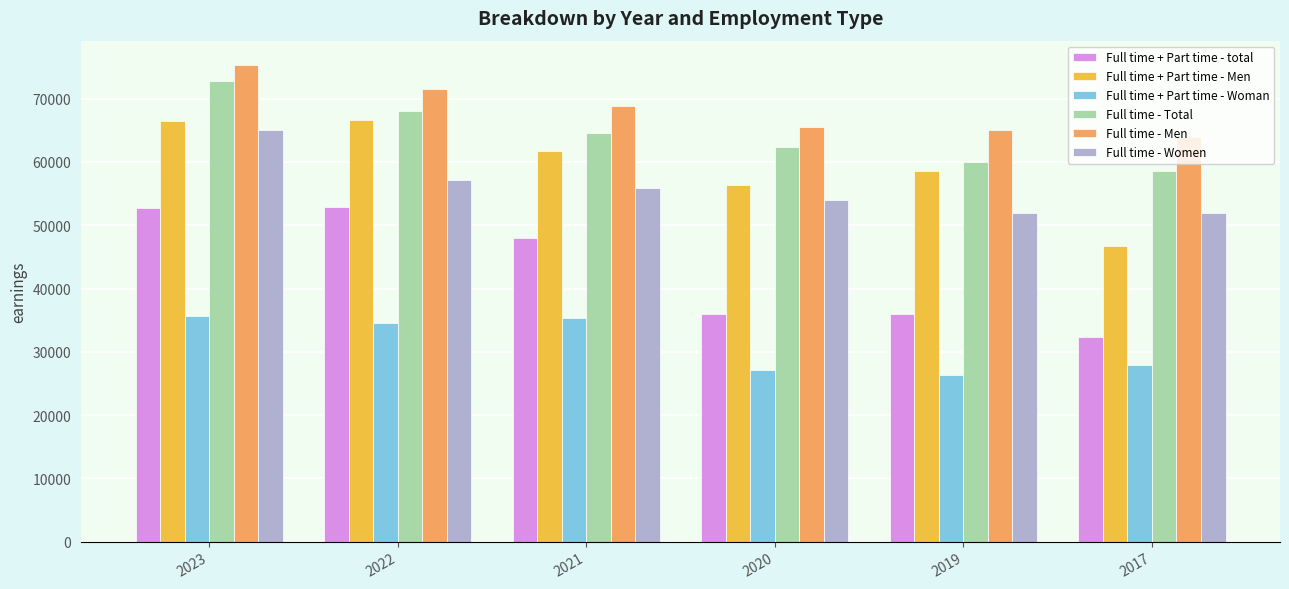

Read the Full time + Part time - Men value at 2021.

61700